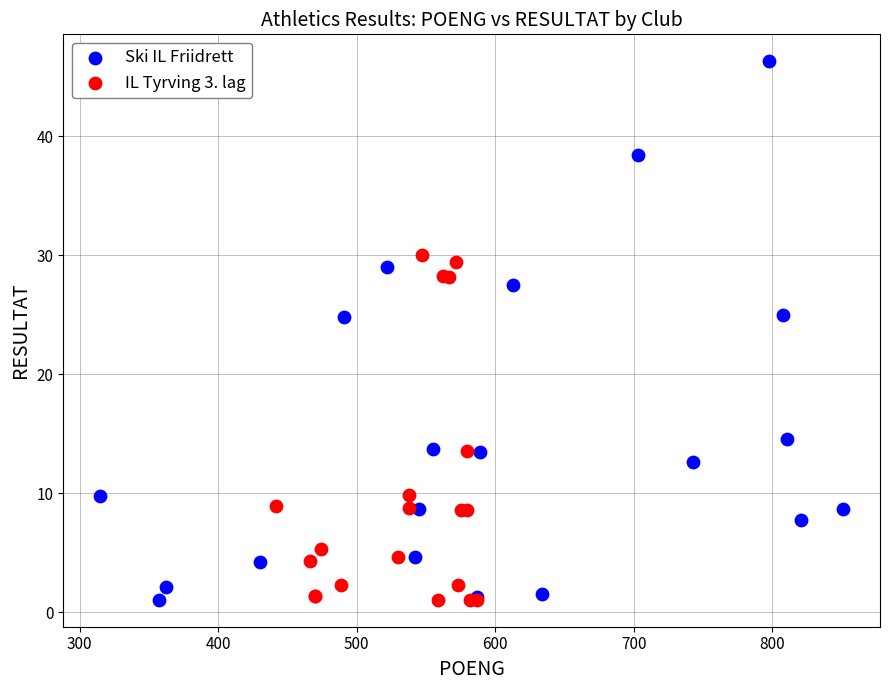

Which series reaches the maximum Y coordinate?

Ski IL Friidrett